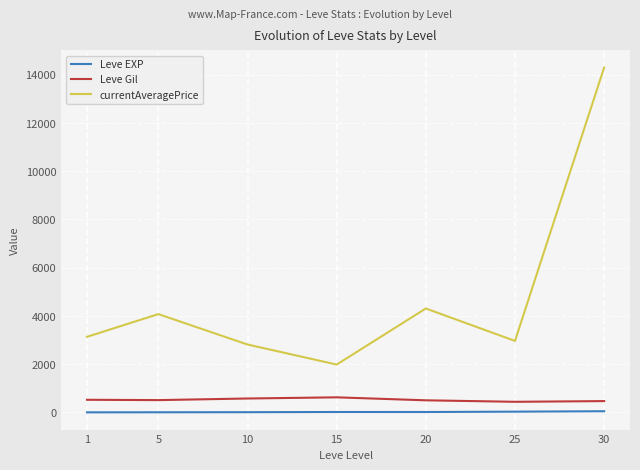

What is the spread (max minus min) of values at 1?

3132.0